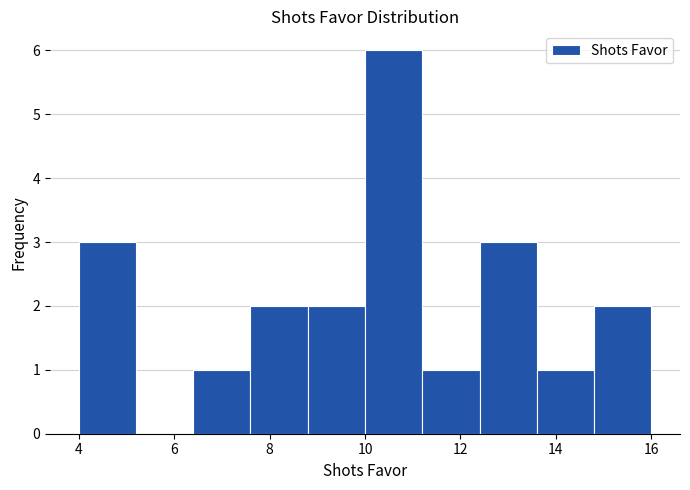

Reading left to right, transcribe this chart: for each bar, give the range it covers on the x-axis and its height. The values are not printed on the chart, so give them approximately, as read against the axis.

4.0 to 5.2: 3
5.2 to 6.4: 0
6.4 to 7.6: 1
7.6 to 8.8: 2
8.8 to 10.0: 2
10.0 to 11.2: 6
11.2 to 12.4: 1
12.4 to 13.6: 3
13.6 to 14.8: 1
14.8 to 16.0: 2